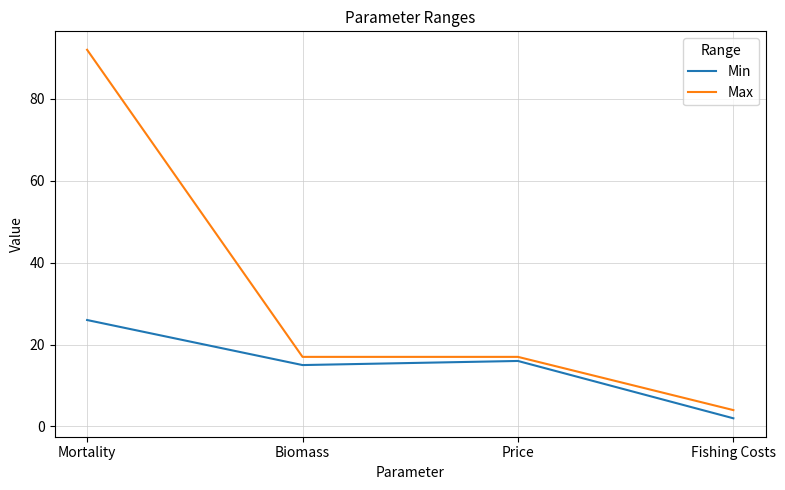

What position from the right is Fishing Costs?

1